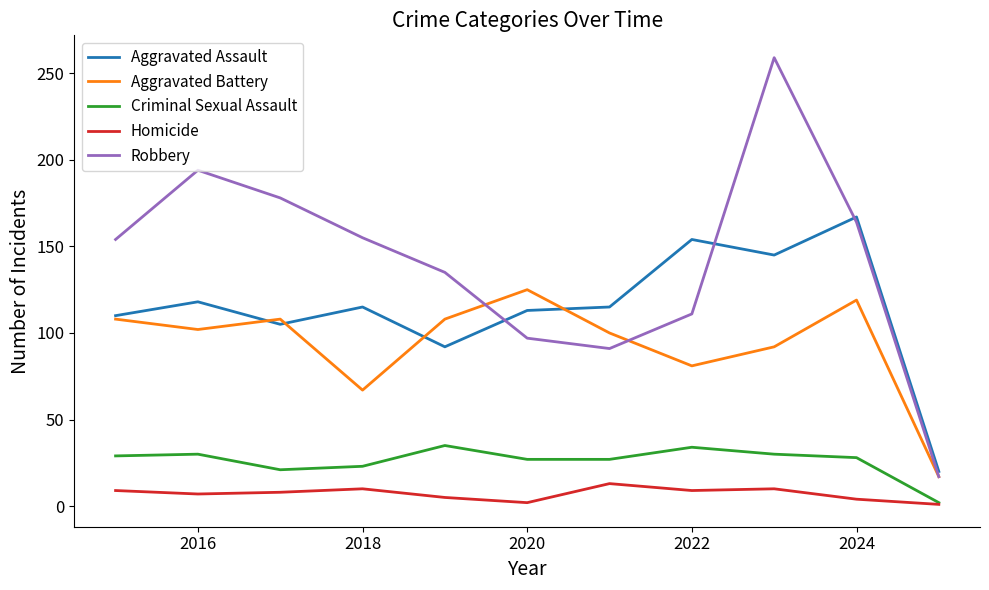

True or false: Aggravated Assault and Homicide cross at least once.

False